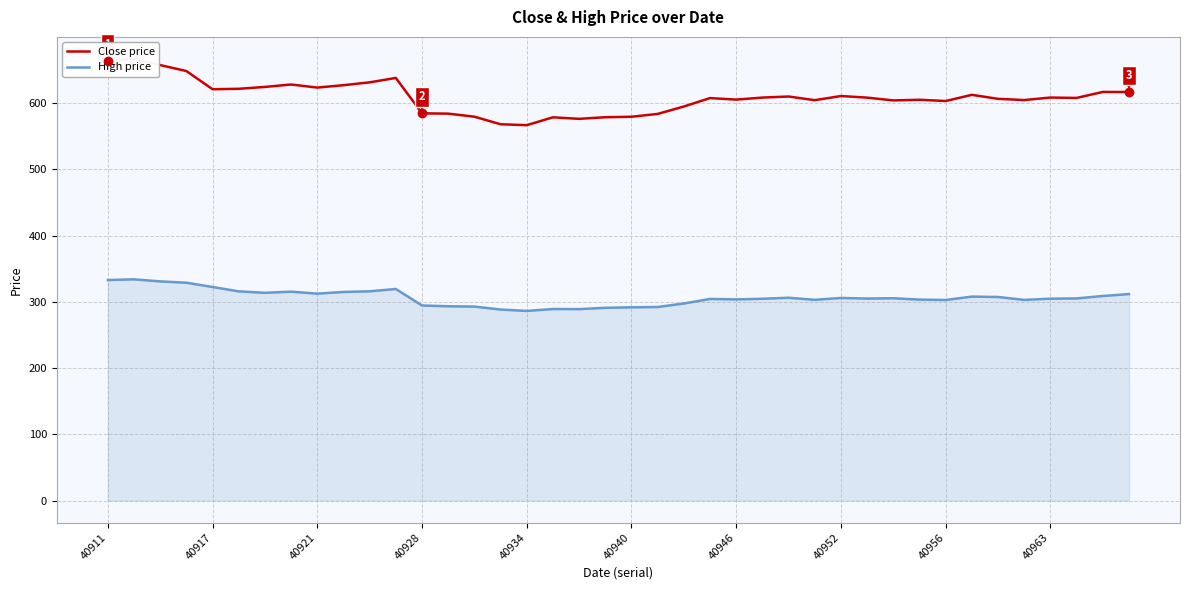

Does the chart have visible grid lines?

Yes